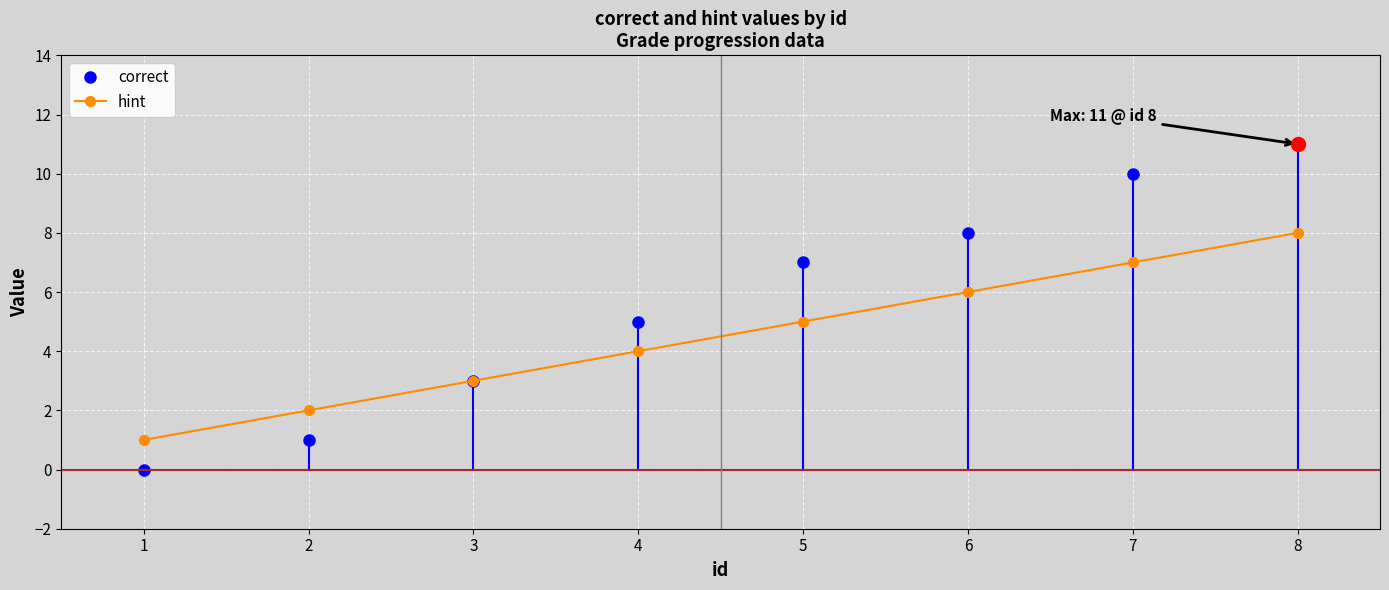

True or false: correct has more than 2 interior local peaks.

False